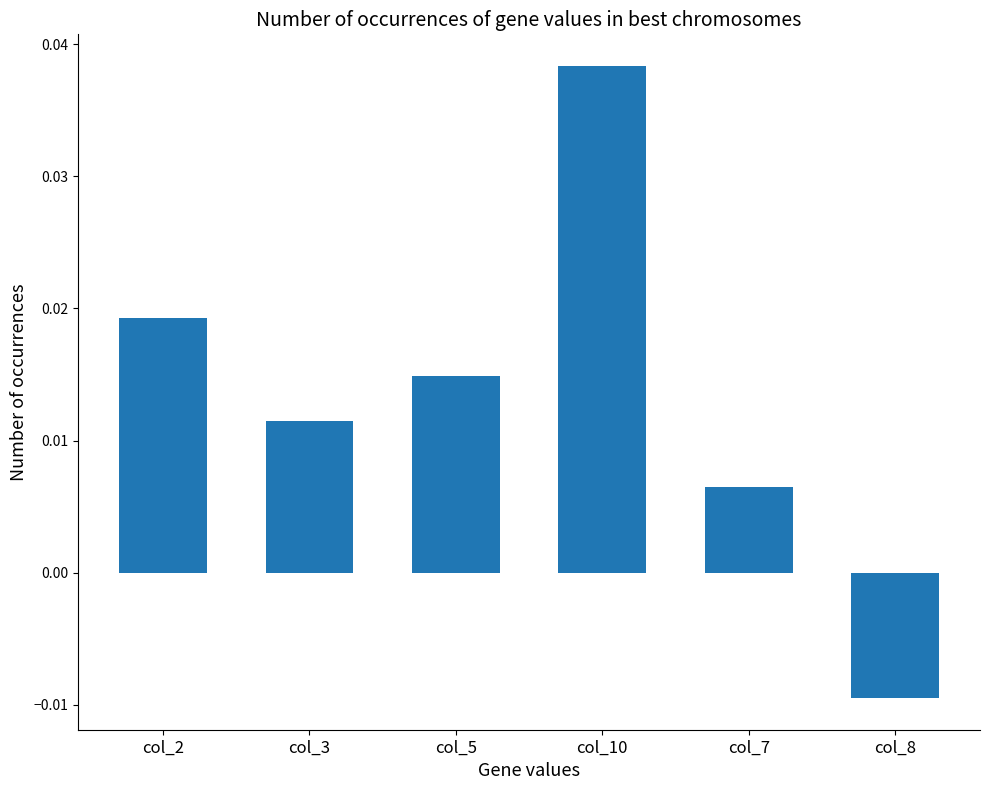

How many bars are there in total?

6